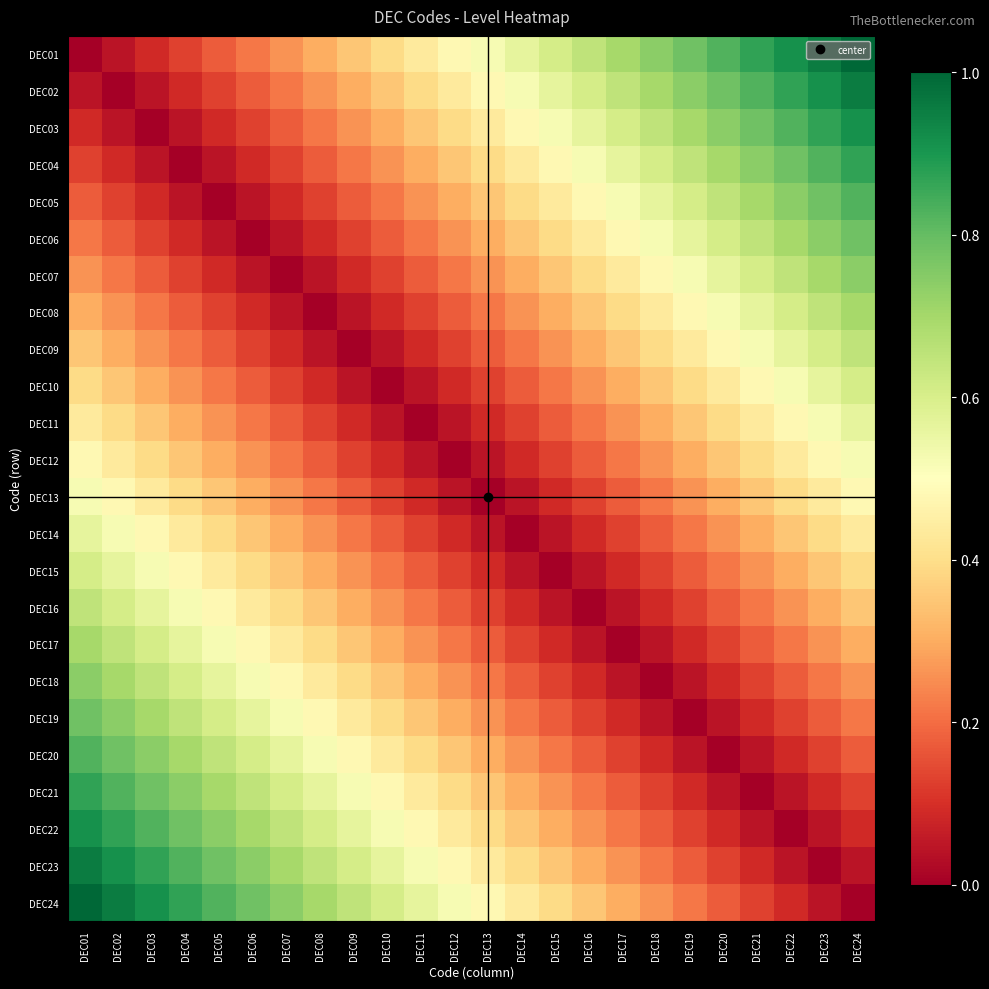

Which has a higher value, DEC07 or DEC06?

DEC07